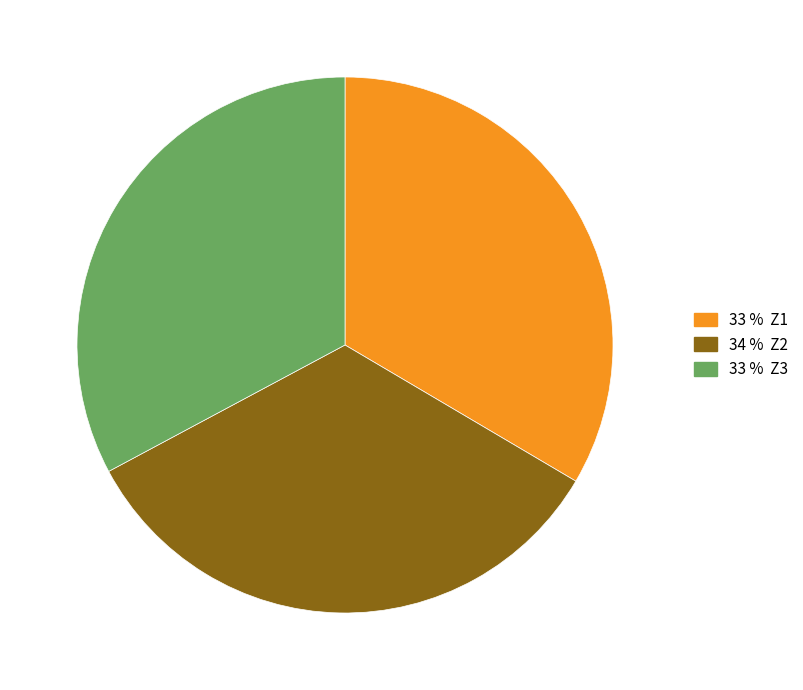

Does any single category account for the majority?

No